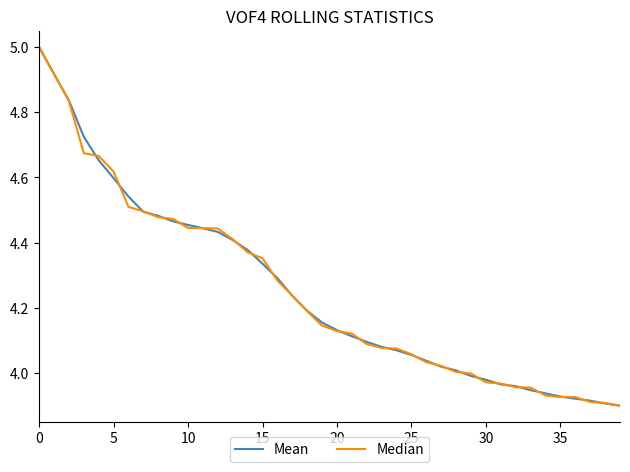

True or false: Median and Mean cross at least once.

True